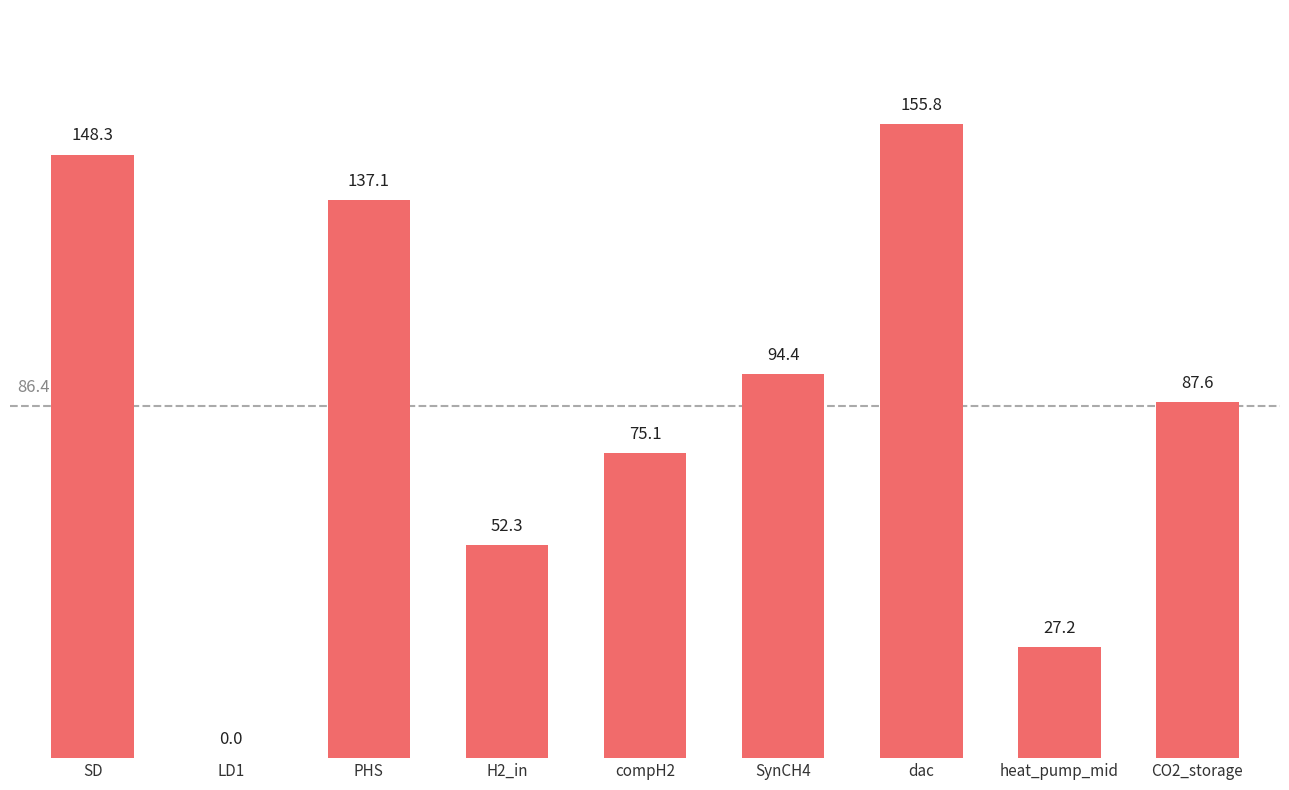

Between compH2 and SD, which is larger?

SD